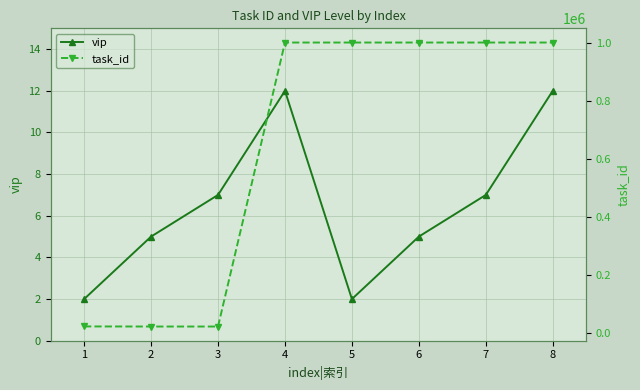

What is the average value of the task_id series?

633015